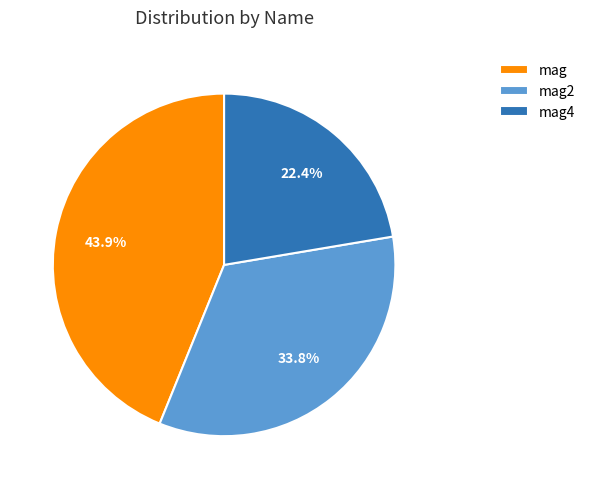

Combined, do mag and mag4 account for over 50%?

Yes